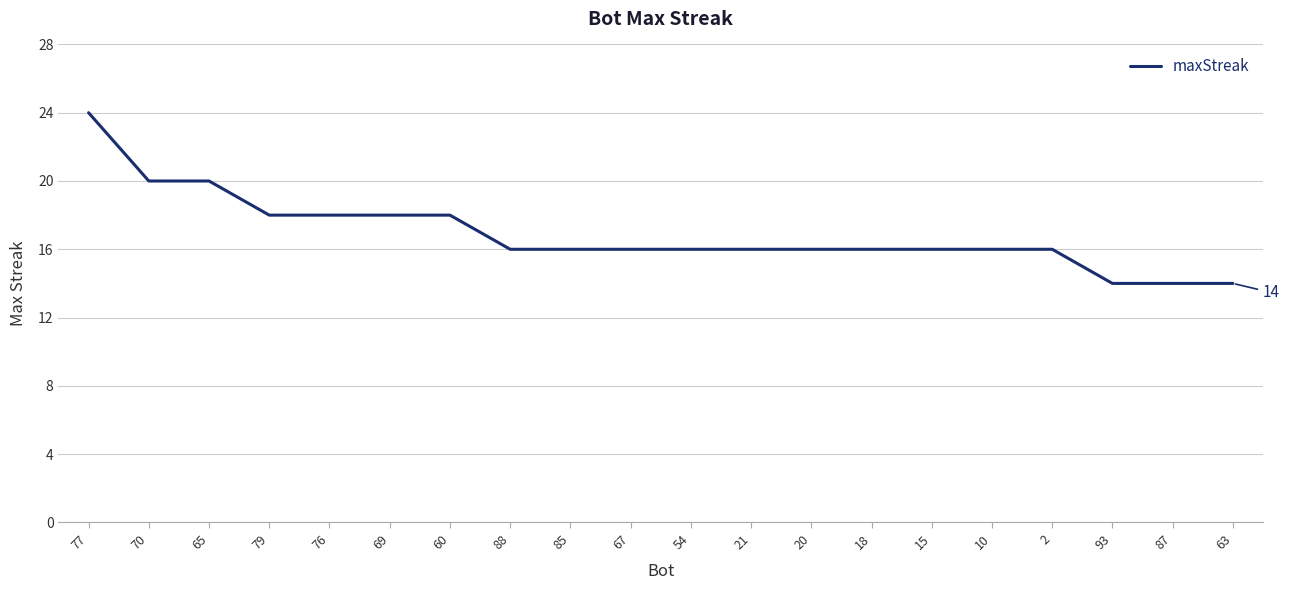

What is the ratio of the value at 65 to the value at 60?

1.1